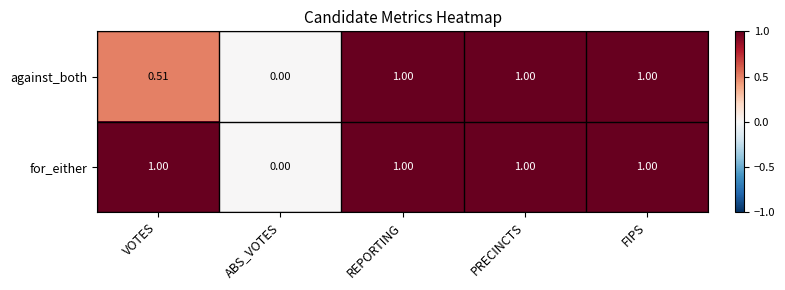

Which series has the largest total across all categories?

for_either